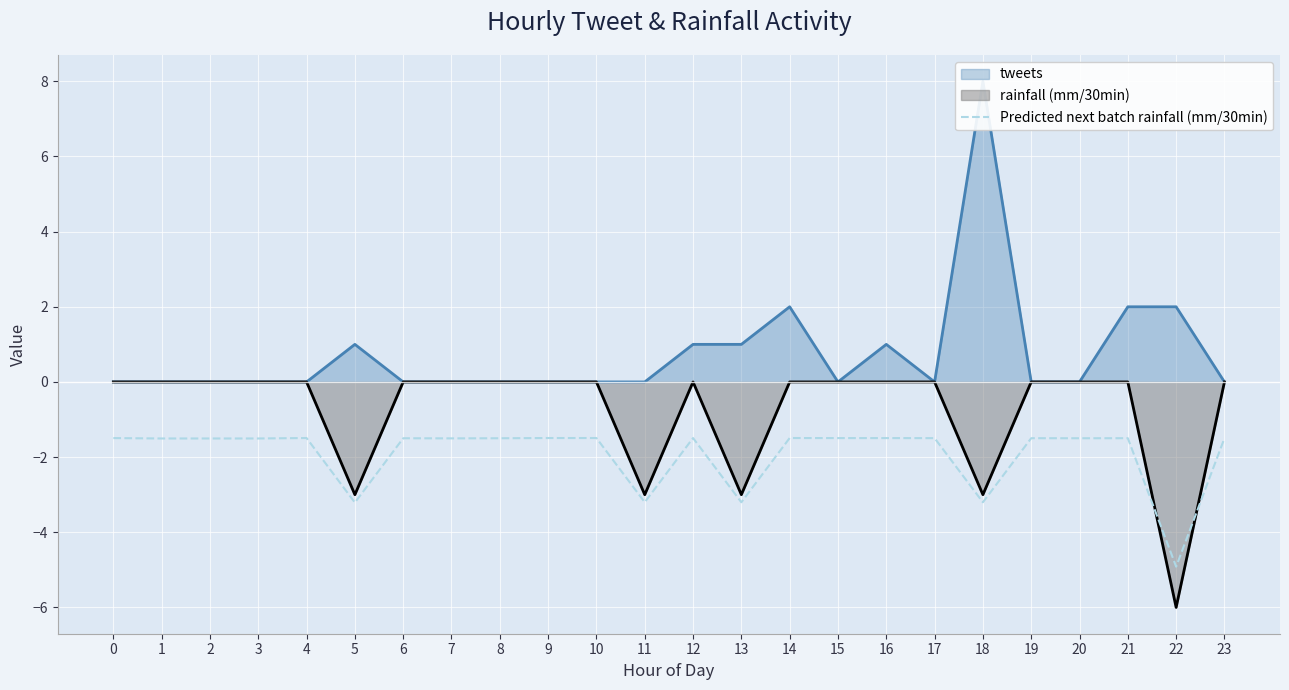

Which series ends up on top after the final intersection of Predicted next batch rainfall (mm/30min) and rainfall (mm/30min)?

rainfall (mm/30min)